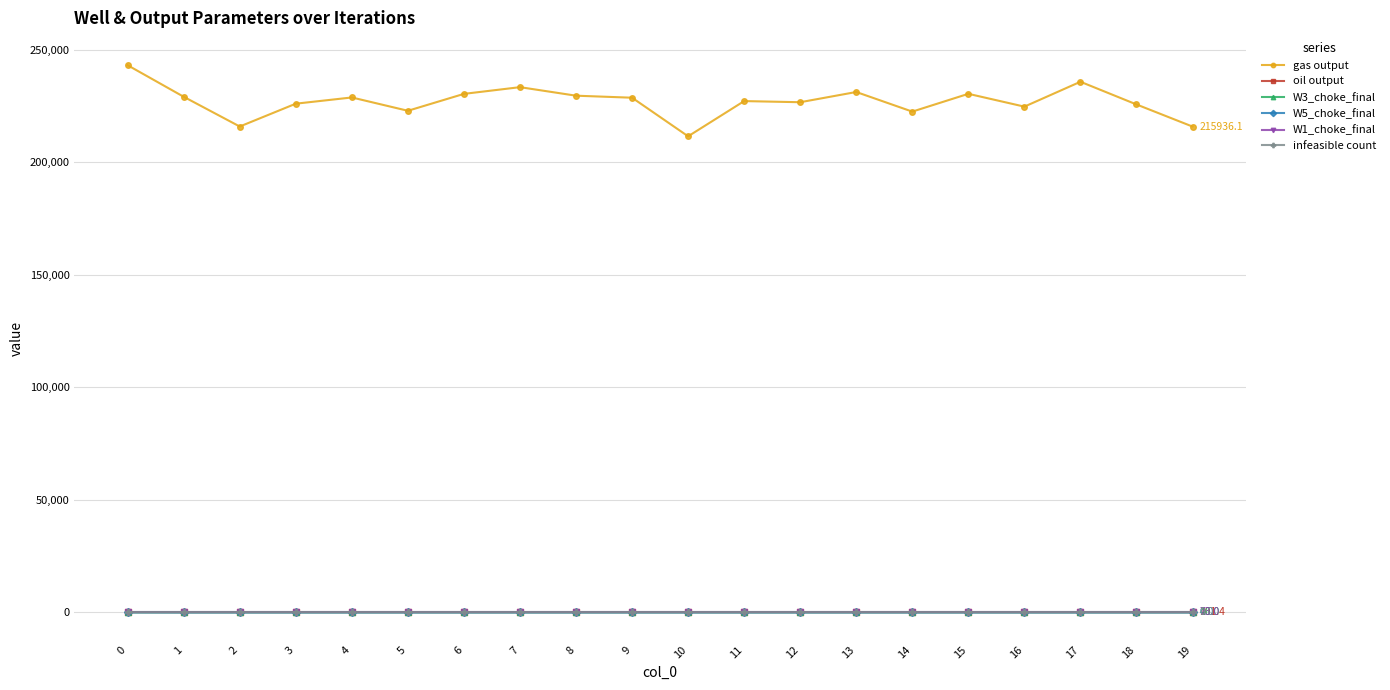

What is the sum of all oil output values?

2037.0